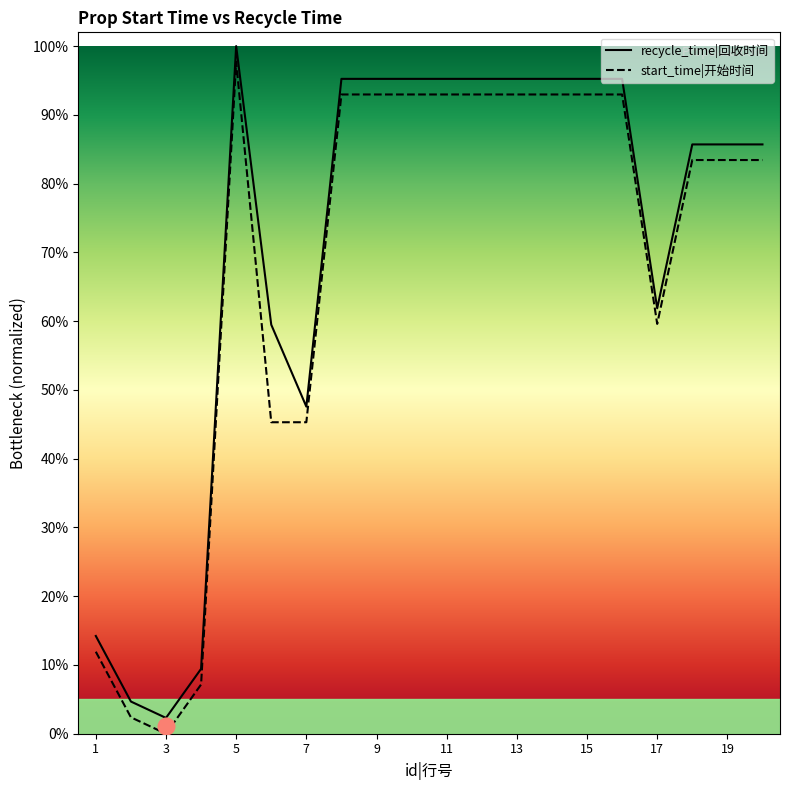

Which series has the largest range (max minus min)?

start_time|开始时间